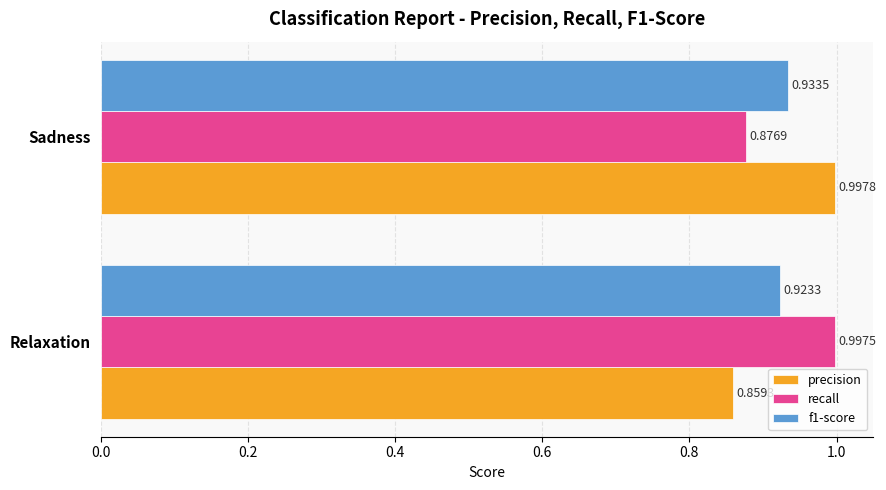

Where is f1-score nearest to the value 0?

Relaxation